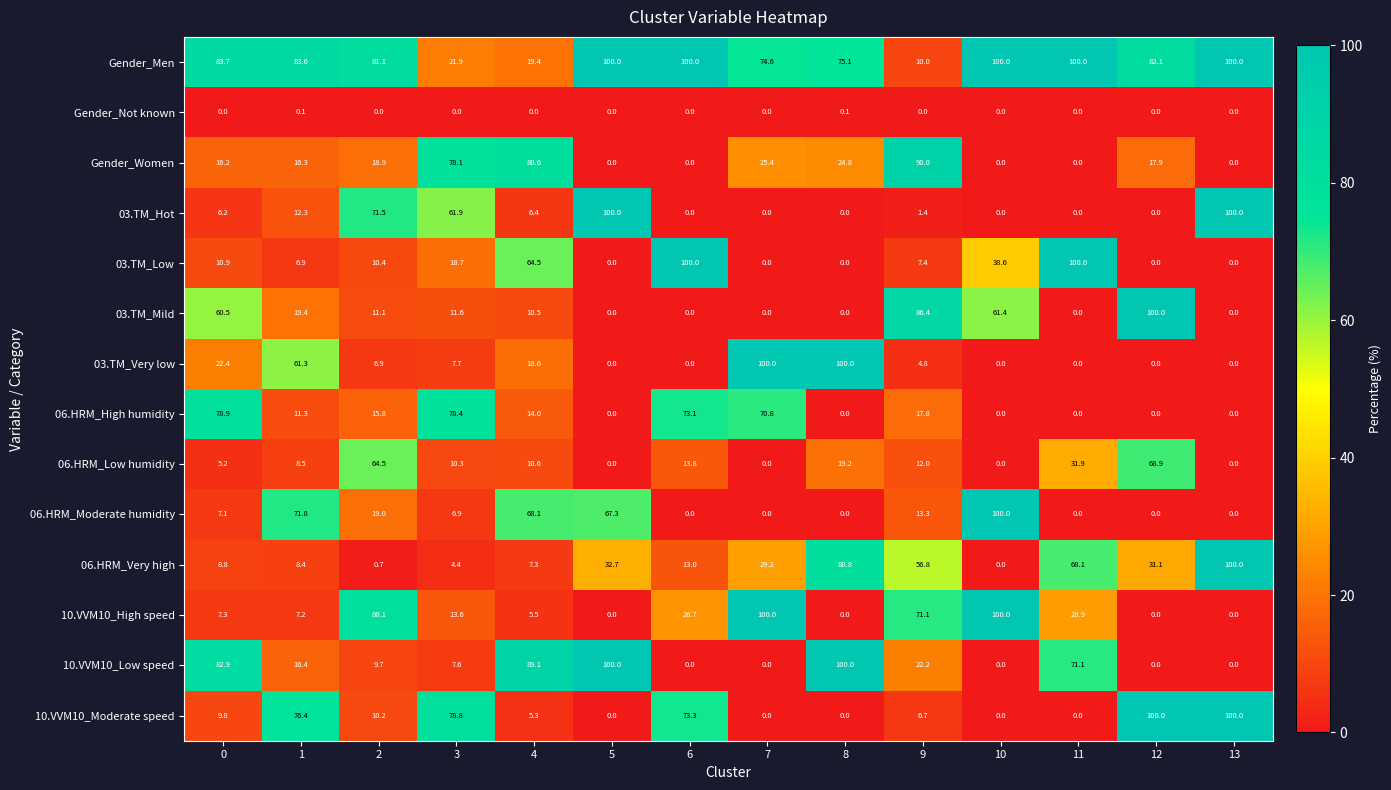

True or false: 06.HRM_Moderate humidity has a value of 19.0 at 2.

True